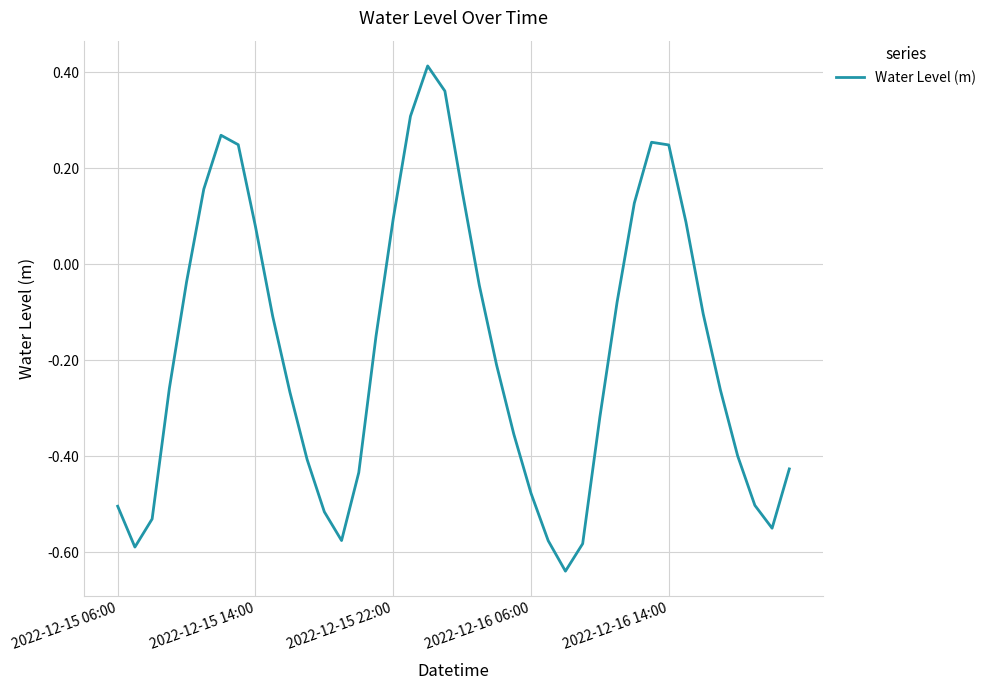

The chart shows a value of 0.1 at 2022-12-15 22:00. True or false?

True